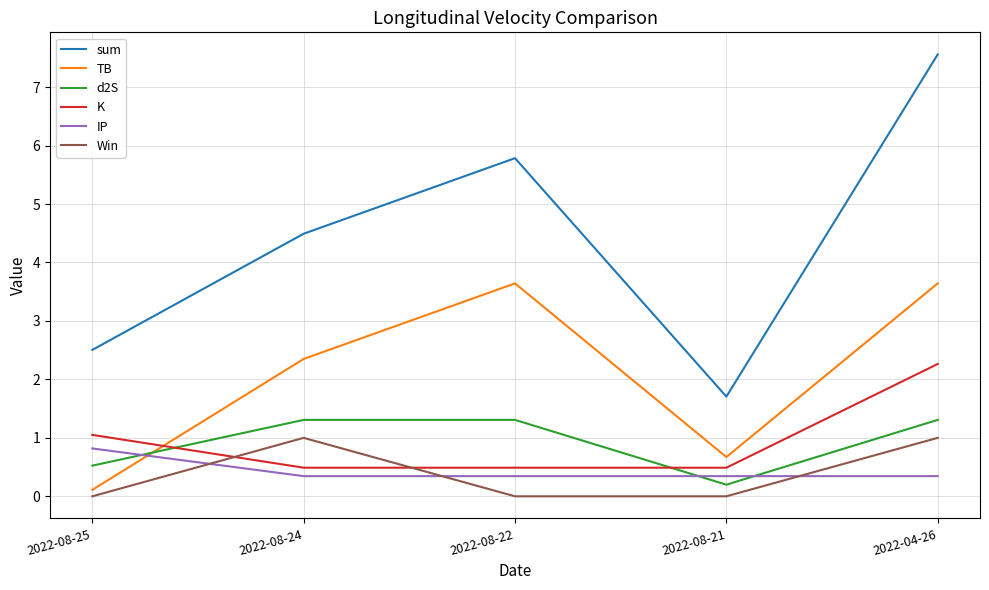

Is the value of K at 2022-08-22 greater than the value of TB at 2022-08-21?

No